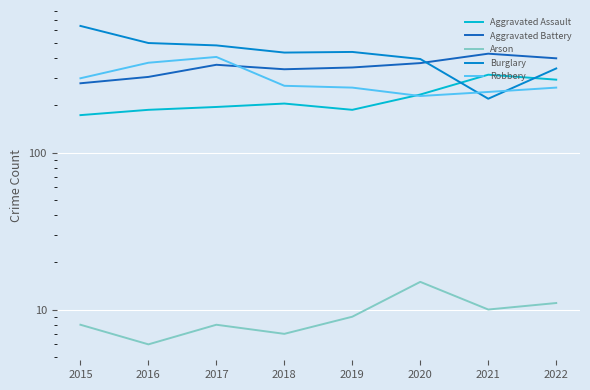

What is the average value of the Robbery series?

292